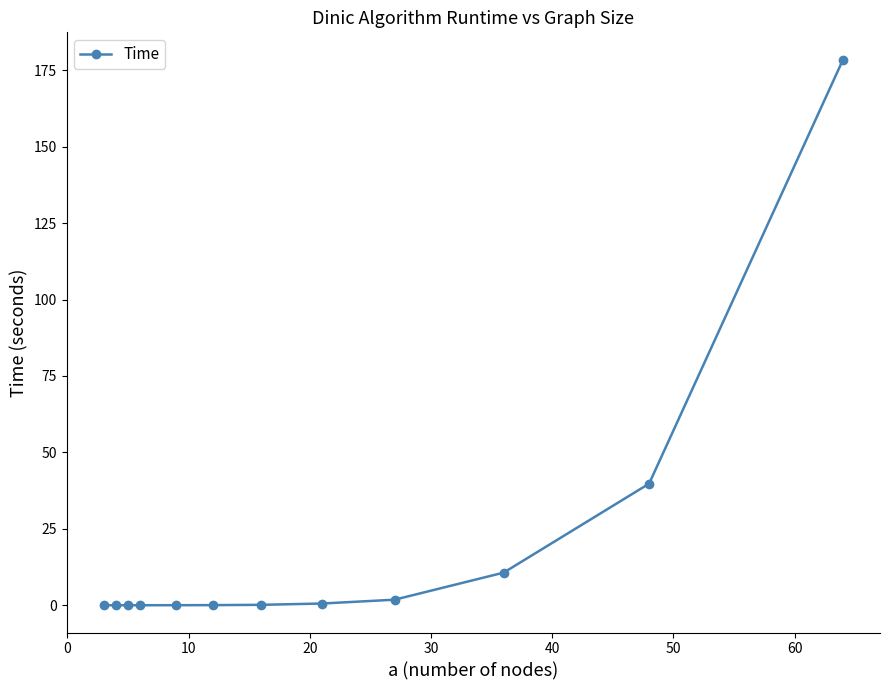

What is the greatest value displayed?

178.5